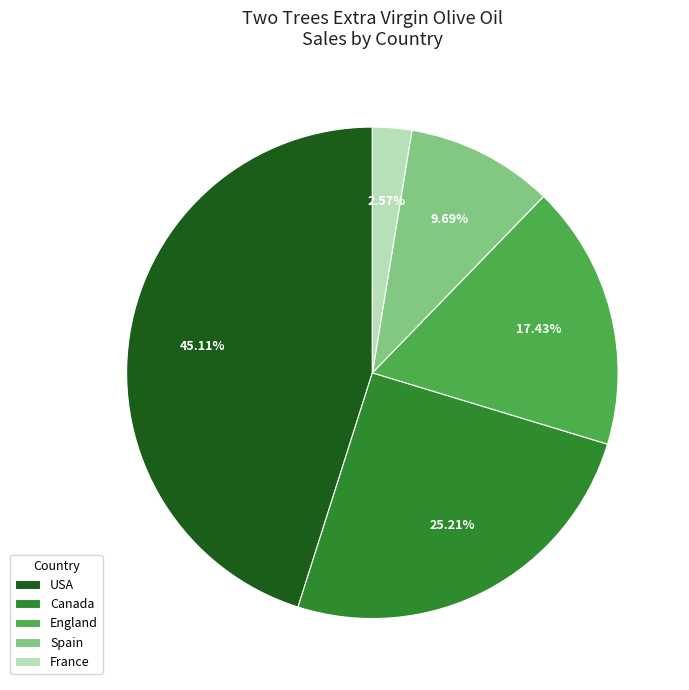

The France slice represents 16% of the pie. True or false?

False